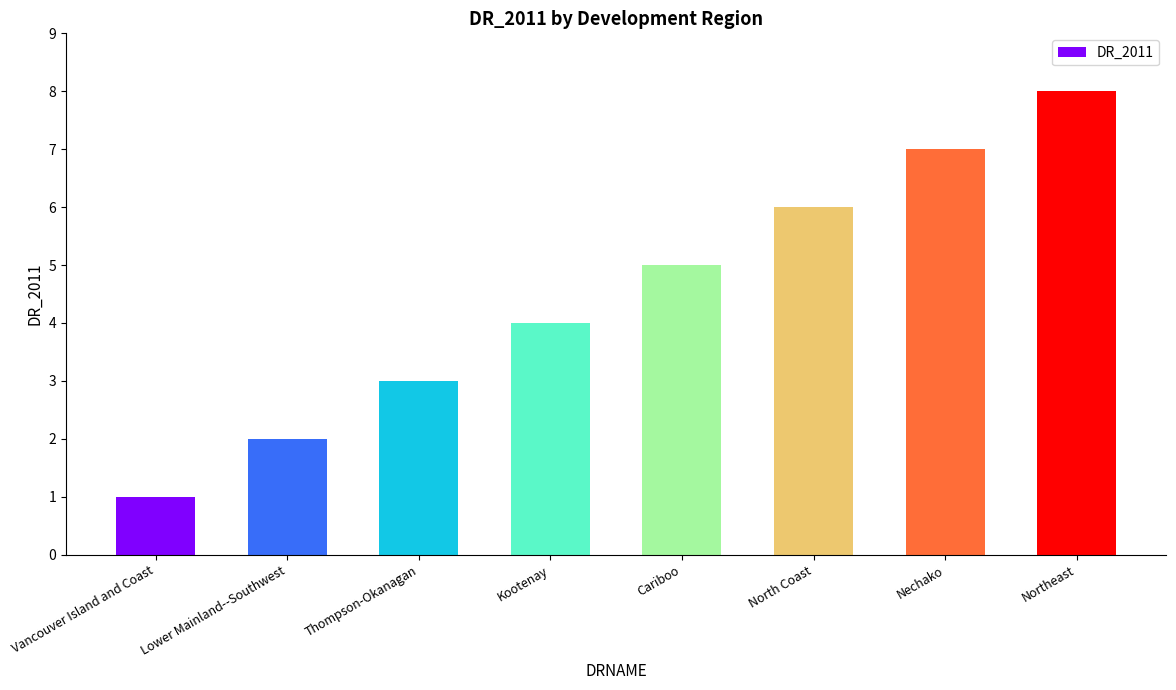

Reading left to right, extract all data points from this chart.

1	2	3	4	5	6	7	8